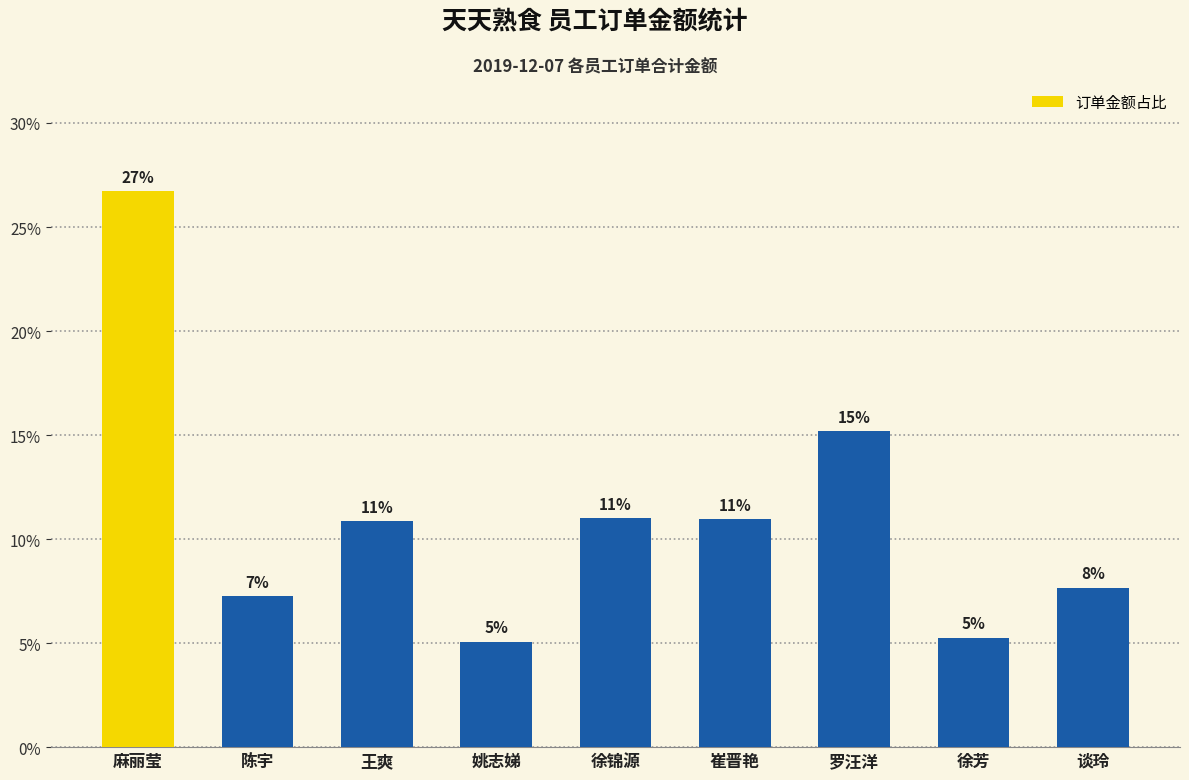

Rank the categories by value from highest to lowest.

麻丽莹, 罗汪洋, 徐锦源, 崔晋艳, 王爽, 谈玲, 陈宇, 徐芳, 姚志娣